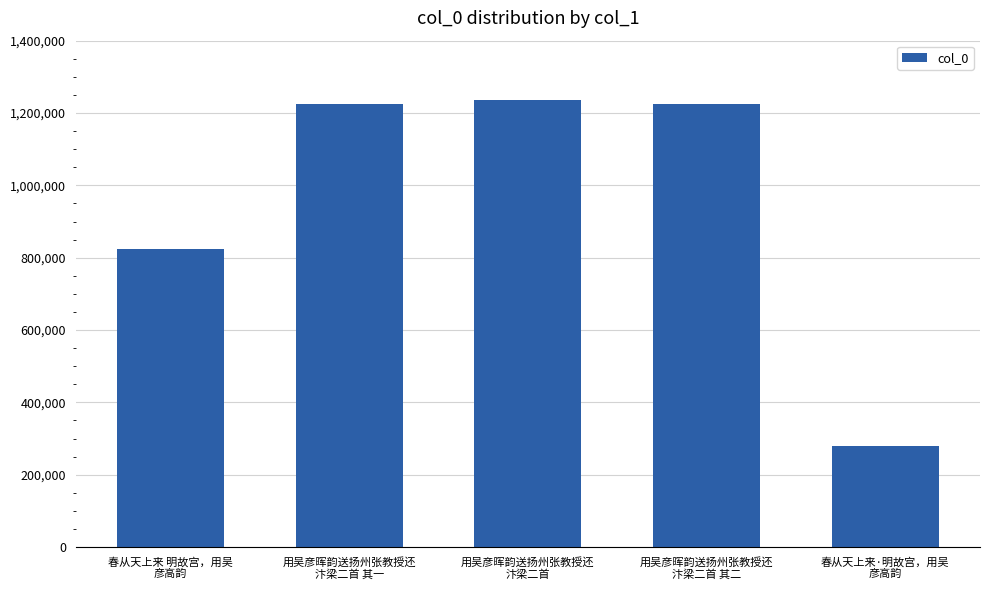

What is the value of the 3rd bar from the left?

1236348